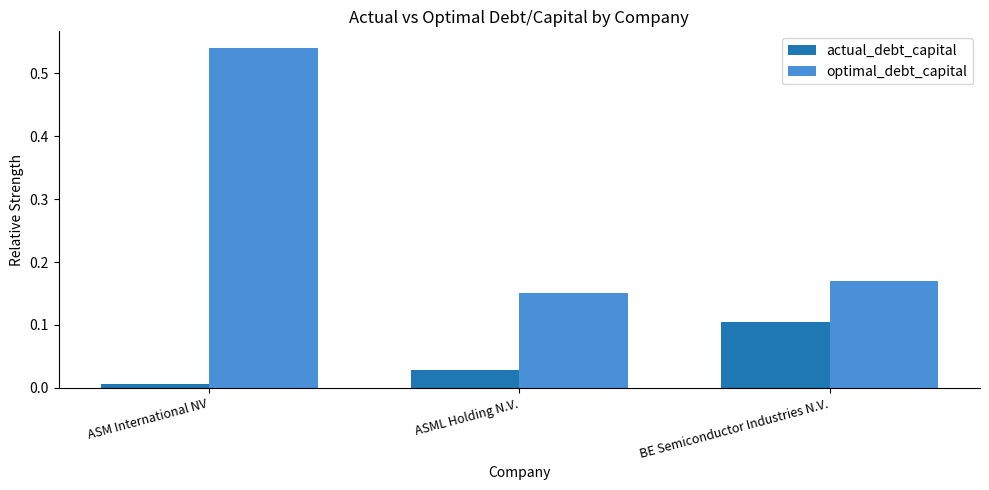

At ASM International NV, list the series in order from largest to smallest.

optimal_debt_capital, actual_debt_capital